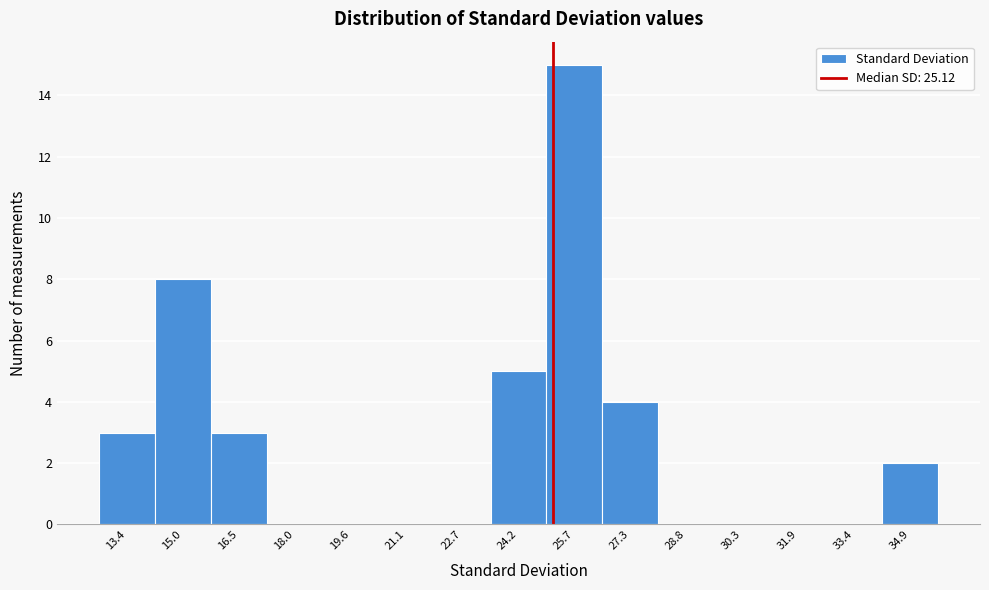

Reading left to right, list every bar in this chart as the range it spans on the x-axis followed by its height. Neither the bar edges nor the heights are printed on the chart, so give them approximately, as read against the axes.

12.6 to 14.2: 3
14.2 to 15.8: 8
15.8 to 17.2: 3
17.2 to 18.8: 0
18.8 to 20.4: 0
20.4 to 21.8: 0
21.8 to 23.4: 0
23.4 to 25.0: 5
25.0 to 26.4: 15
26.4 to 28.0: 4
28.0 to 29.6: 0
29.6 to 31.0: 0
31.0 to 32.6: 0
32.6 to 34.2: 0
34.2 to 35.6: 2